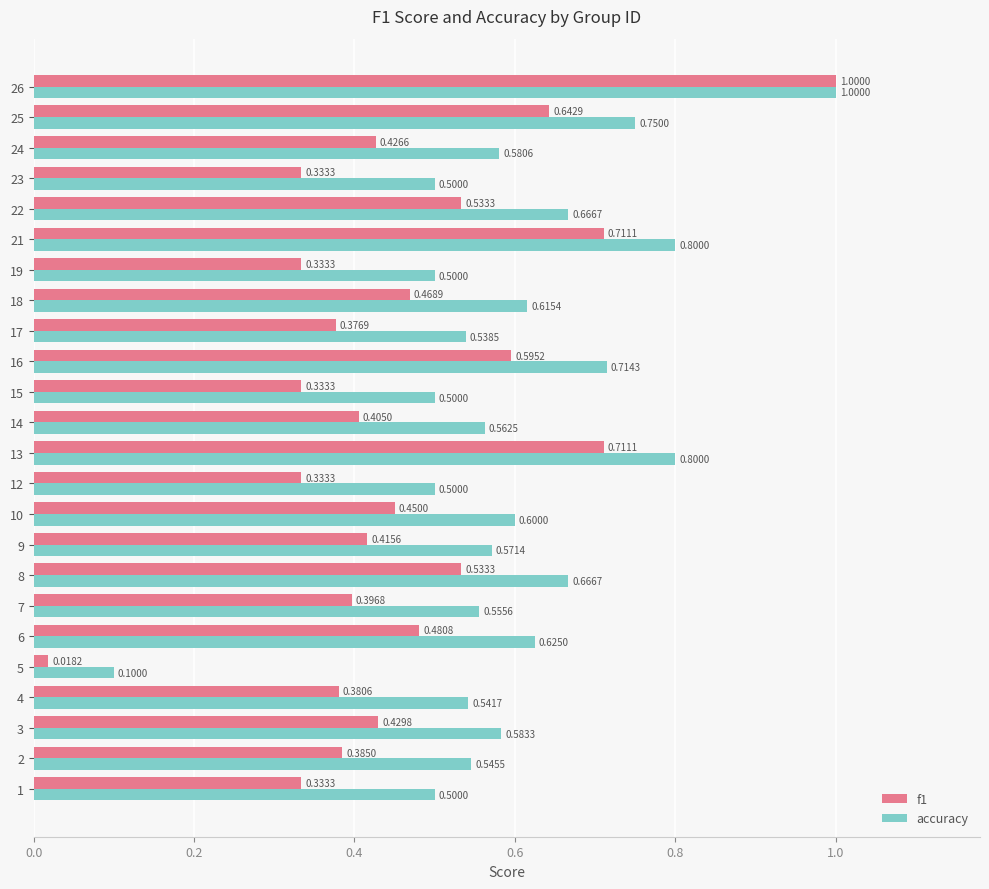

At which category is the sum across all series the highest?

26